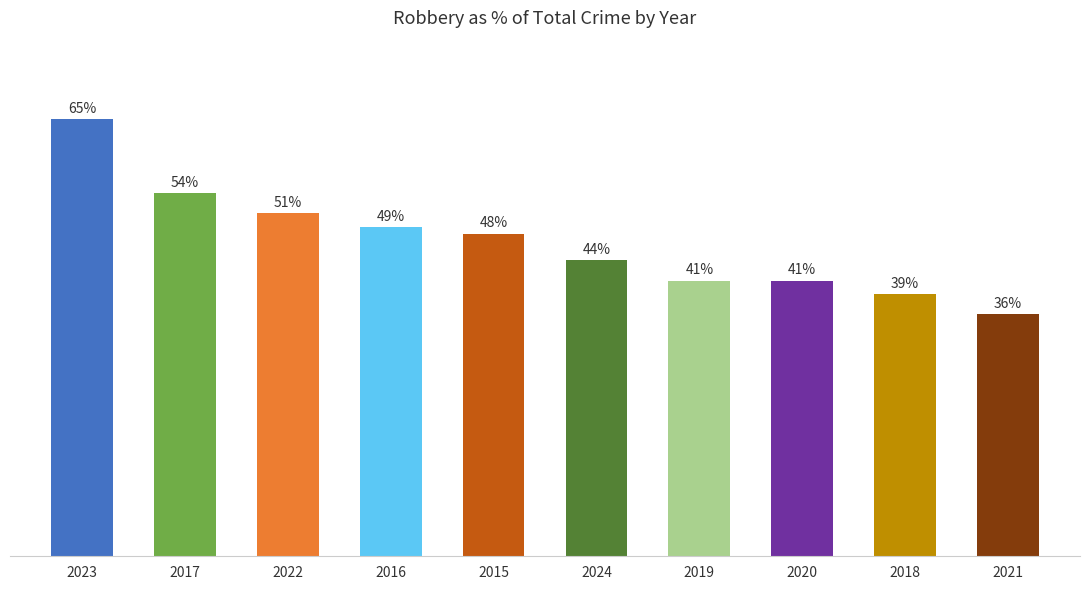

Count the number of categories in the chart.

10